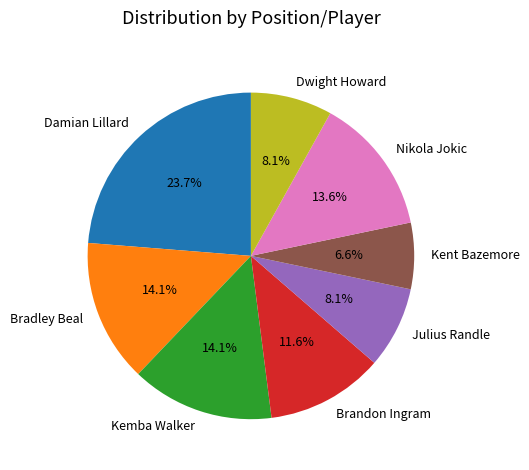

What is the ratio of the value at Julius Randle to the value at Nikola Jokic?

0.6